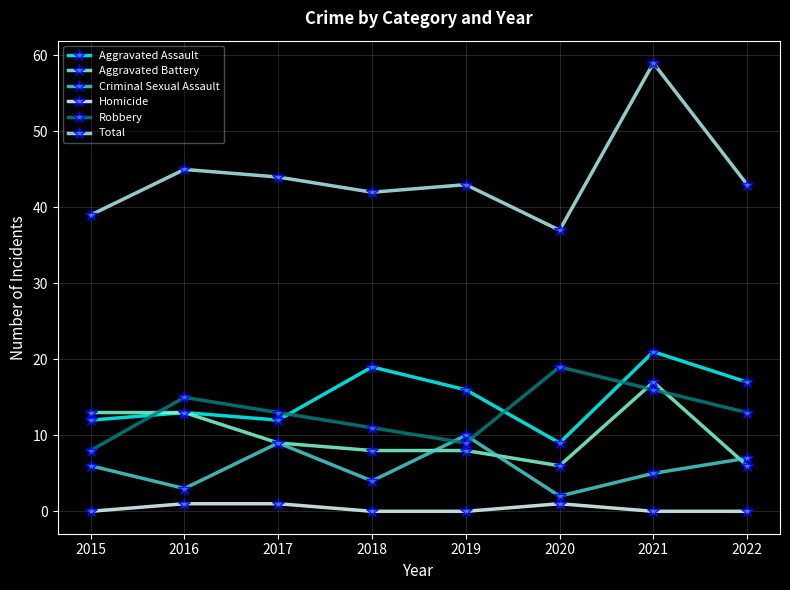

Reading left to right, transcribe all the data shown in this chart.

Aggravated Assault: 12	13	12	19	16	9	21	17
Aggravated Battery: 13	13	9	8	8	6	17	6
Criminal Sexual Assault: 6	3	9	4	10	2	5	7
Homicide: 0	1	1	0	0	1	0	0
Robbery: 8	15	13	11	9	19	16	13
Total: 39	45	44	42	43	37	59	43